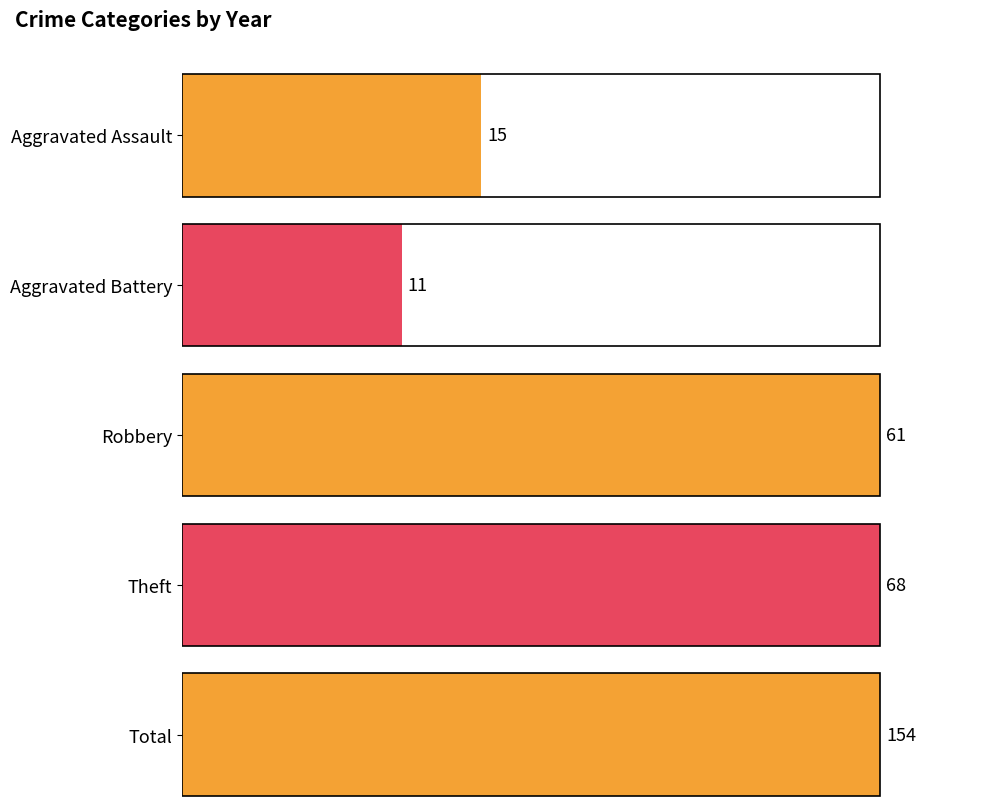

Is the value of Aggravated Battery at 2025 greater than the value of Theft at 2019?

No